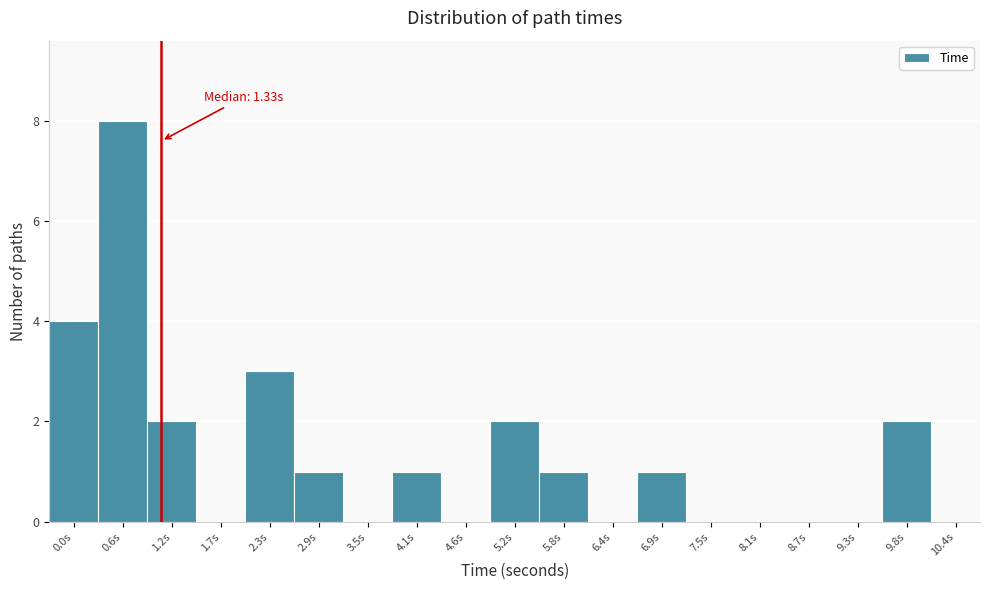

Reading left to right, extract all data points from this chart.

0.0s=4	0.6s=8	1.2s=2	1.7s=0	2.3s=3	2.9s=1	3.5s=0	4.1s=1	4.6s=0	5.2s=2	5.8s=1	6.4s=0	6.9s=1	7.5s=0	8.1s=0	8.7s=0	9.3s=0	9.8s=2	10.4s=0